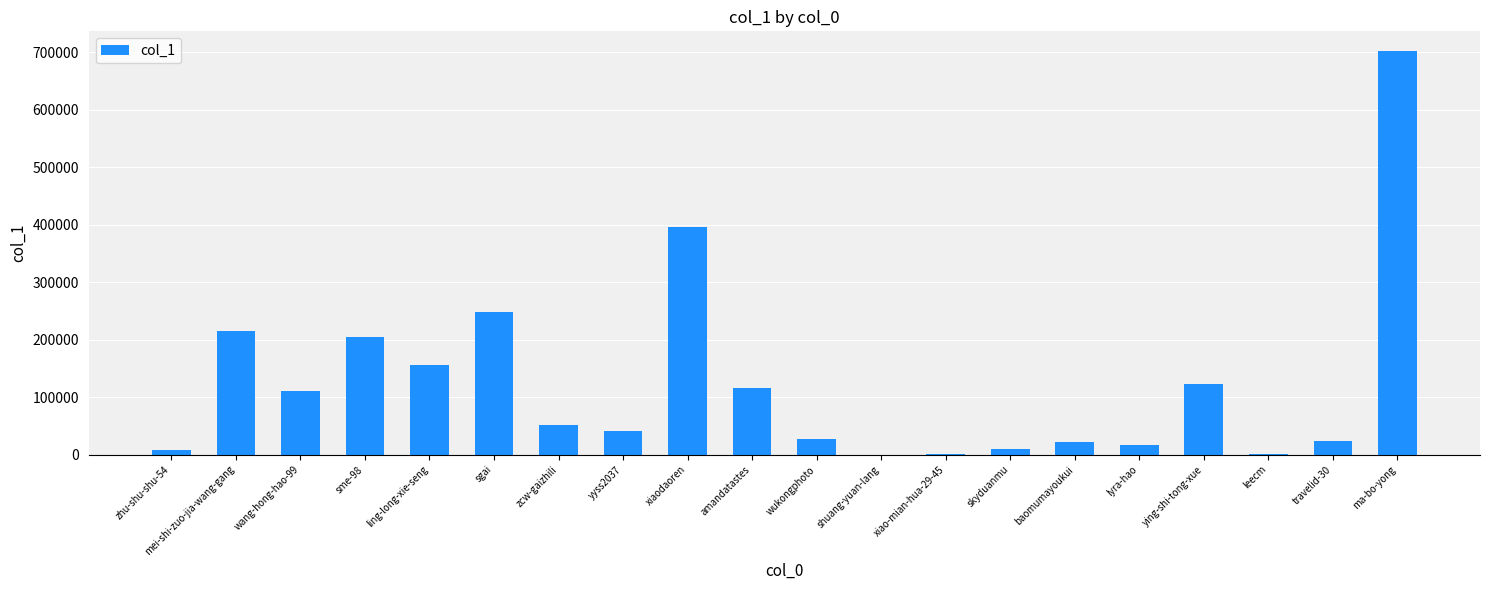

Are the bars horizontal?

No